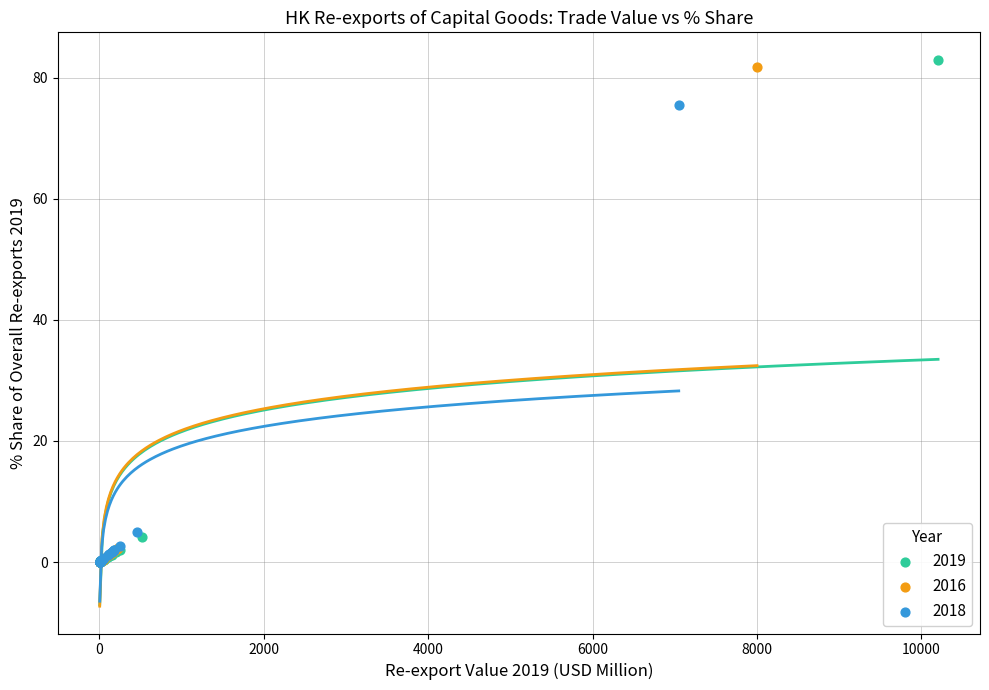

Which series has the largest Y range (max minus min)?

2019